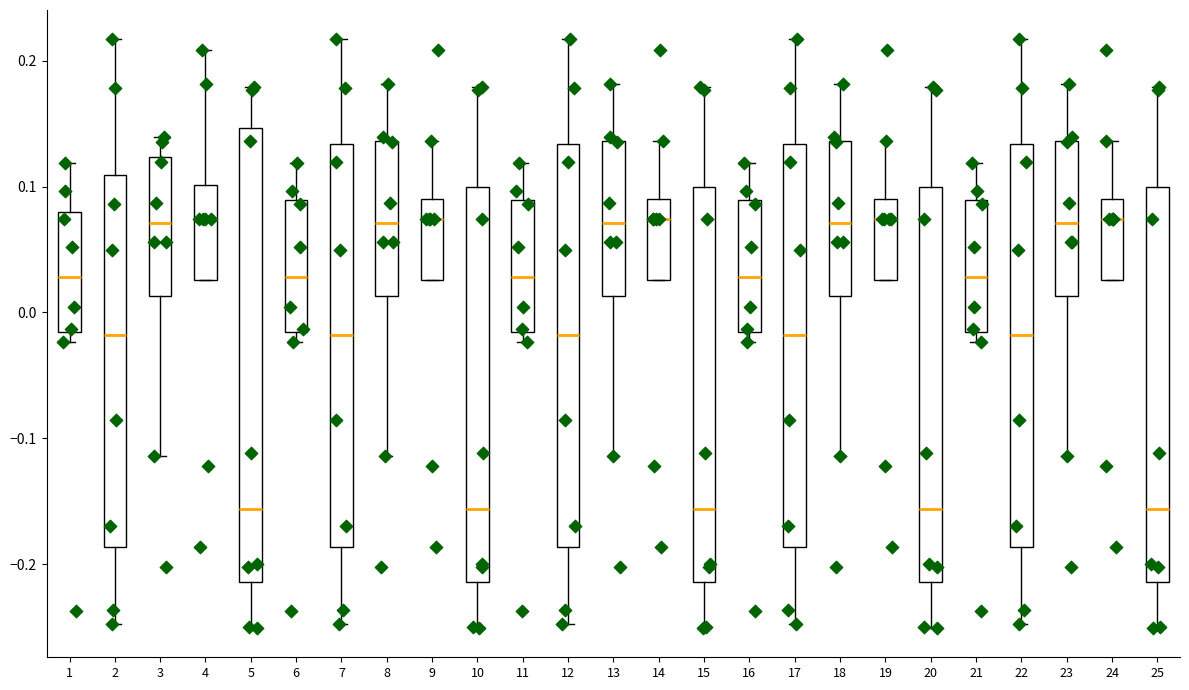

Reading left to right, transcribe this box plot: for each box, give where its median line is, the range the box spans, and where its two whiskers end, as read against the y-axis. The values are not printed on the chart, so give them approximately, as read against the axis.

1: median 0.03, box -0.02 to 0.08, whiskers -0.02 (just below the box's lower edge) to 0.12
2: median -0.02, box -0.19 to 0.11, whiskers -0.25 to 0.22
3: median 0.07, box 0.01 to 0.12, whiskers -0.11 to 0.14
4: median 0.07, box 0.03 to 0.10, whiskers 0.03 to 0.21
5: median -0.16, box -0.21 to 0.15, whiskers -0.25 to 0.18
6: median 0.03, box -0.02 to 0.09, whiskers -0.02 (just below the box's lower edge) to 0.12
7: median -0.02, box -0.19 to 0.13, whiskers -0.25 to 0.22
8: median 0.07, box 0.01 to 0.14, whiskers -0.11 to 0.18
9: median 0.07, box 0.03 to 0.09, whiskers 0.03 to 0.14
10: median -0.16, box -0.21 to 0.10, whiskers -0.25 to 0.18
11: median 0.03, box -0.02 to 0.09, whiskers -0.02 (just below the box's lower edge) to 0.12
12: median -0.02, box -0.19 to 0.13, whiskers -0.25 to 0.22
13: median 0.07, box 0.01 to 0.14, whiskers -0.11 to 0.18
14: median 0.07, box 0.03 to 0.09, whiskers 0.03 to 0.14
15: median -0.16, box -0.21 to 0.10, whiskers -0.25 to 0.18
16: median 0.03, box -0.02 to 0.09, whiskers -0.02 (just below the box's lower edge) to 0.12
17: median -0.02, box -0.19 to 0.13, whiskers -0.25 to 0.22
18: median 0.07, box 0.01 to 0.14, whiskers -0.11 to 0.18
19: median 0.07, box 0.03 to 0.09, whiskers 0.03 to 0.14
20: median -0.16, box -0.21 to 0.10, whiskers -0.25 to 0.18
21: median 0.03, box -0.02 to 0.09, whiskers -0.02 (just below the box's lower edge) to 0.12
22: median -0.02, box -0.19 to 0.13, whiskers -0.25 to 0.22
23: median 0.07, box 0.01 to 0.14, whiskers -0.11 to 0.18
24: median 0.07, box 0.03 to 0.09, whiskers 0.03 to 0.14
25: median -0.16, box -0.21 to 0.10, whiskers -0.25 to 0.18